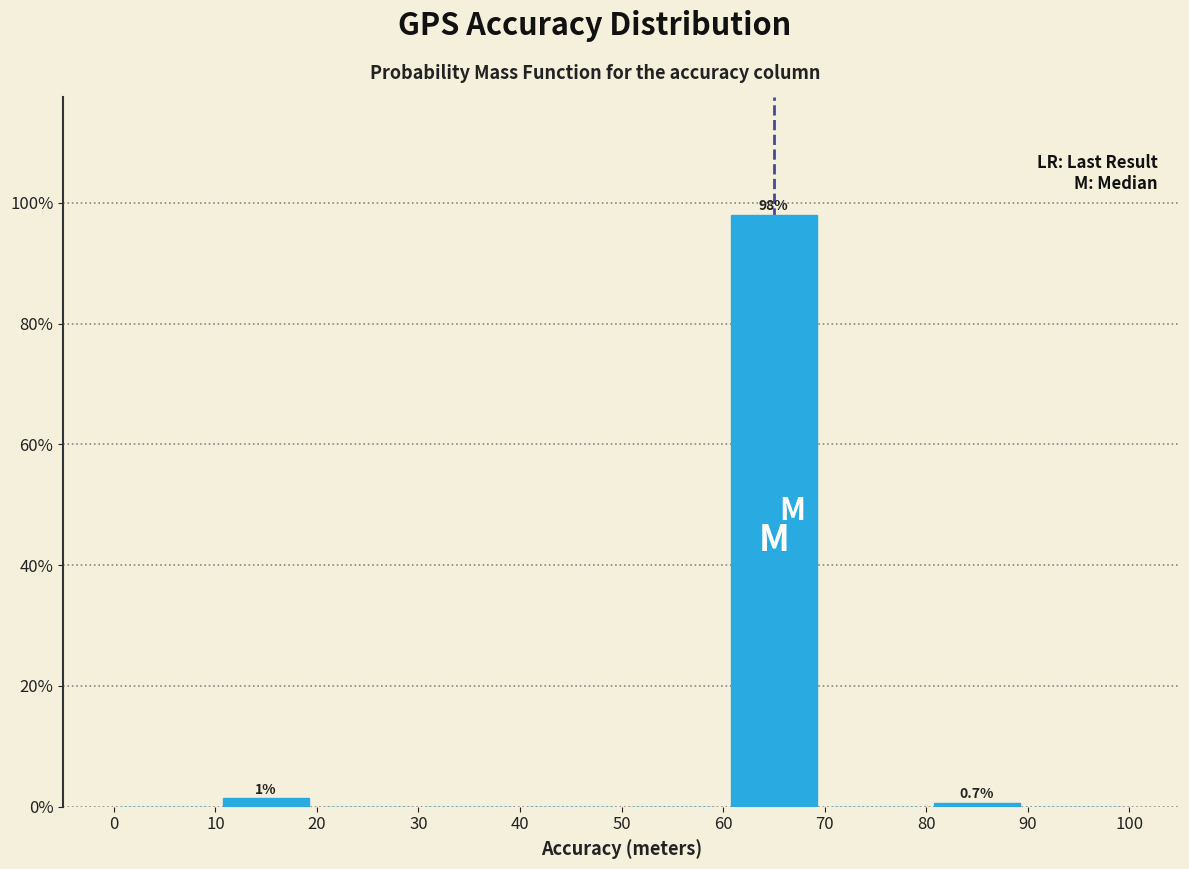

Over which range of the x-axis is the bar tallest?

60 to 70